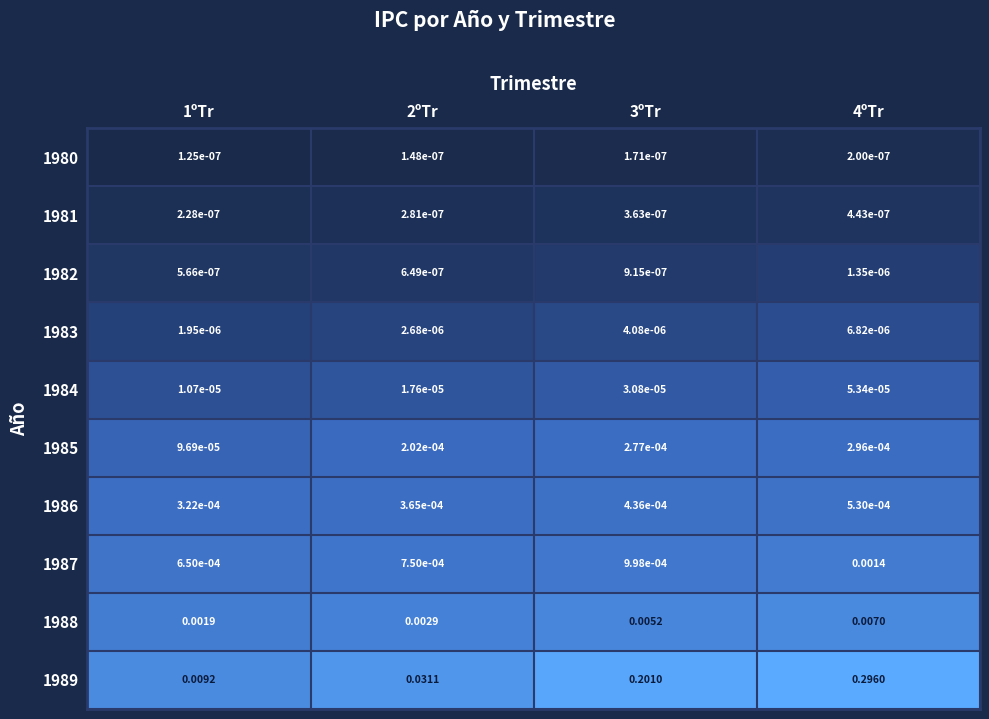

List the series in order of their peak value, lowest first.

1980, 1981, 1982, 1983, 1984, 1985, 1986, 1987, 1988, 1989